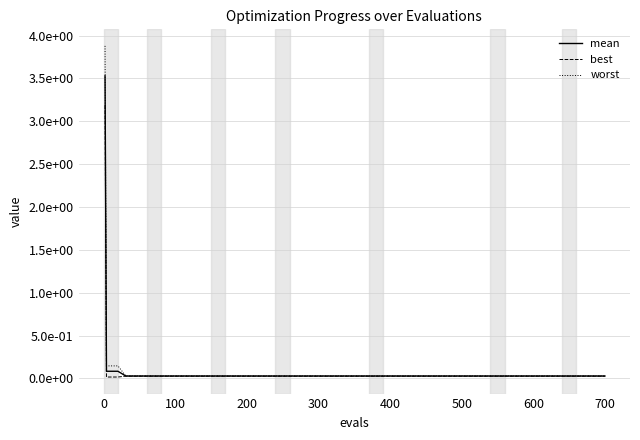

Does the chart display data point markers on the line(s)?

No